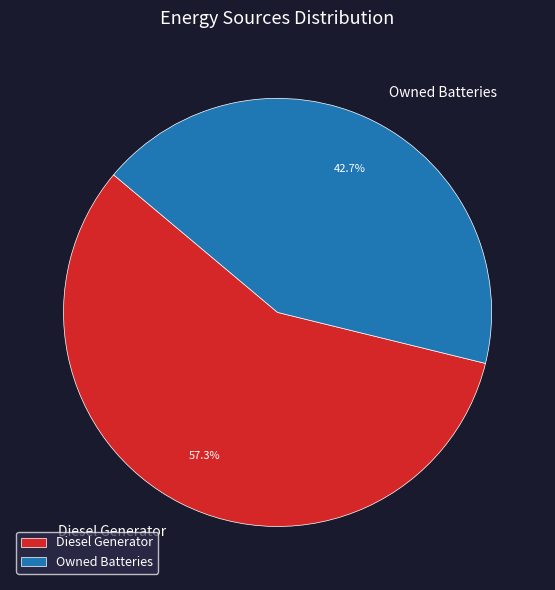

Between Owned Batteries and Diesel Generator, which is larger?

Diesel Generator